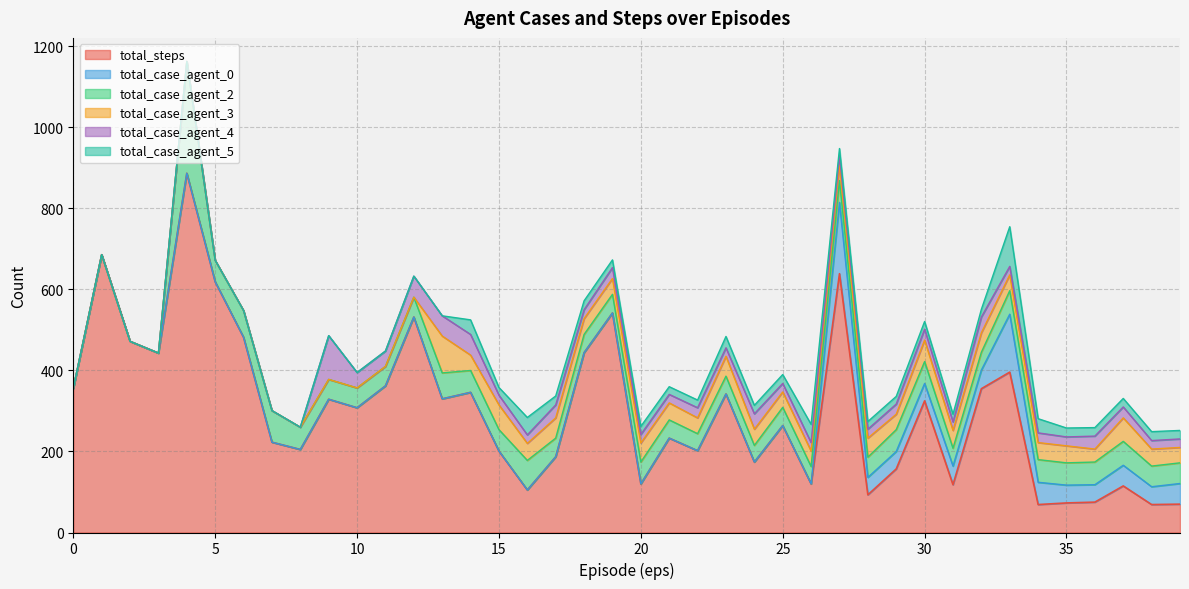

What is the spread (max minus min) of values at 23?

342